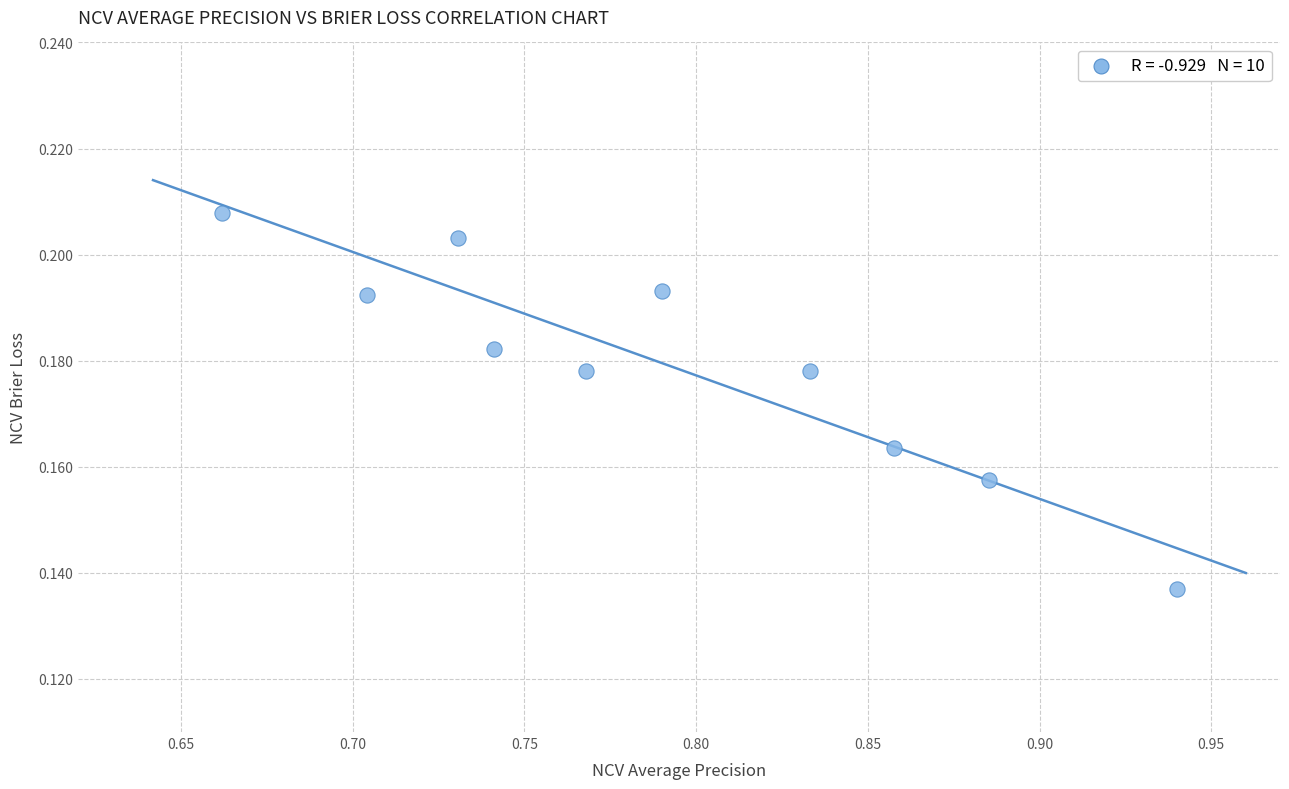

What is the range of X values (max minus min)?

0.3